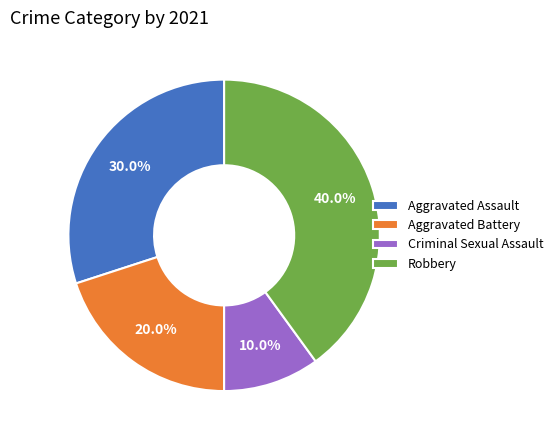

What percentage is the Aggravated Battery slice, to the nearest percent?

20%